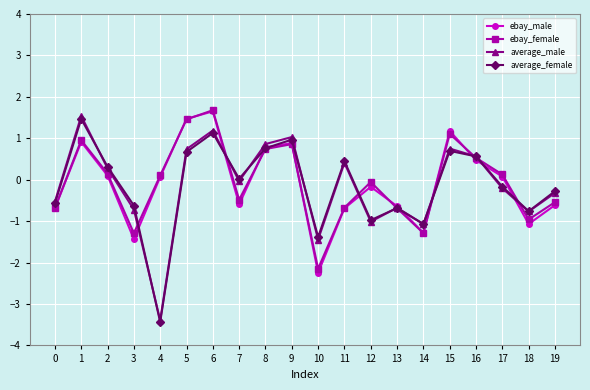

Is it true that average_male equals -0.5 at 10?

False